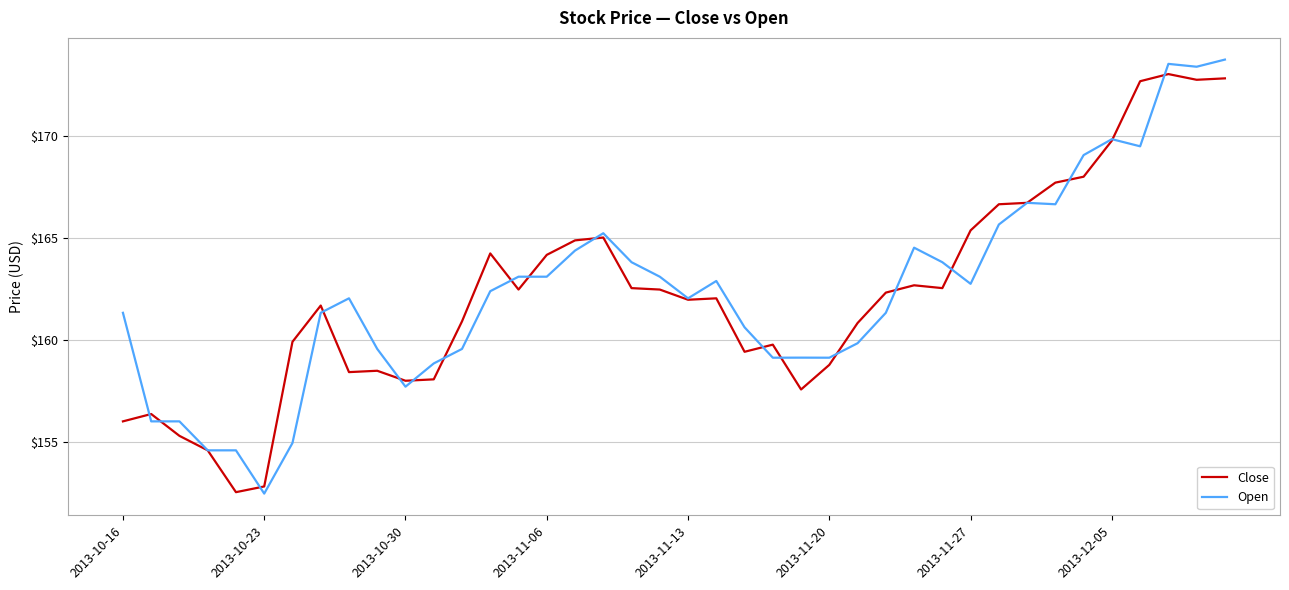

What is the maximum value for Close?

173.0